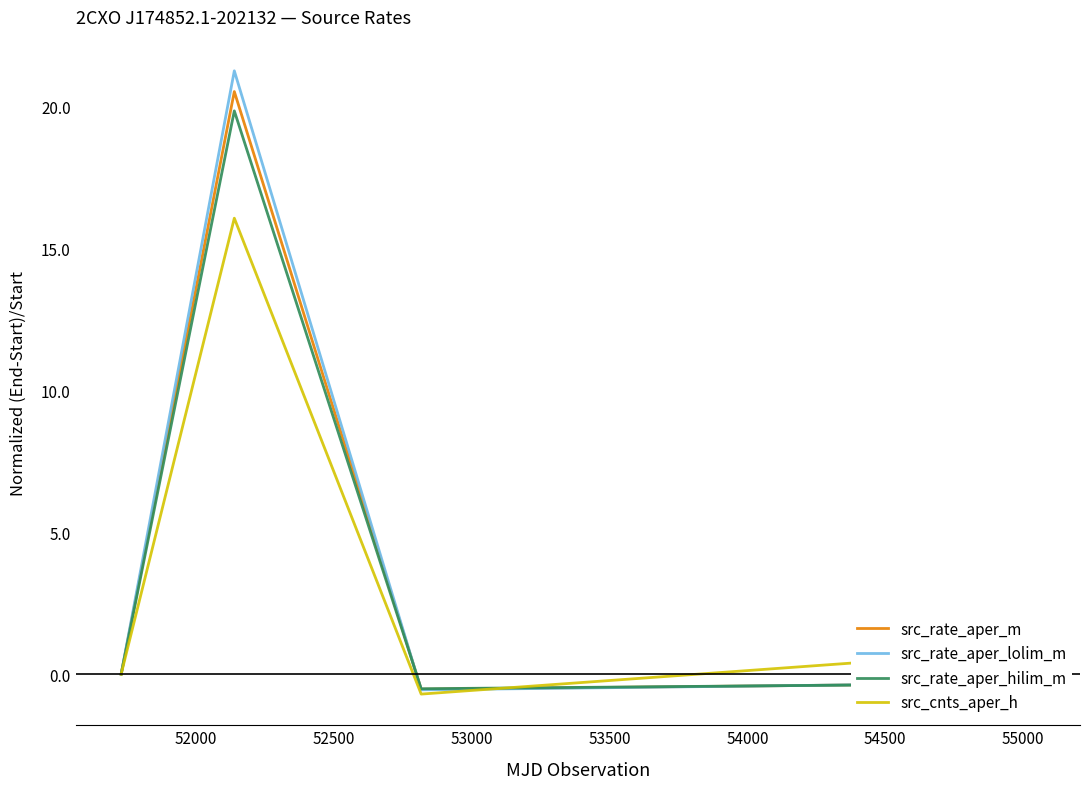

What is the greatest value displayed?

21.3